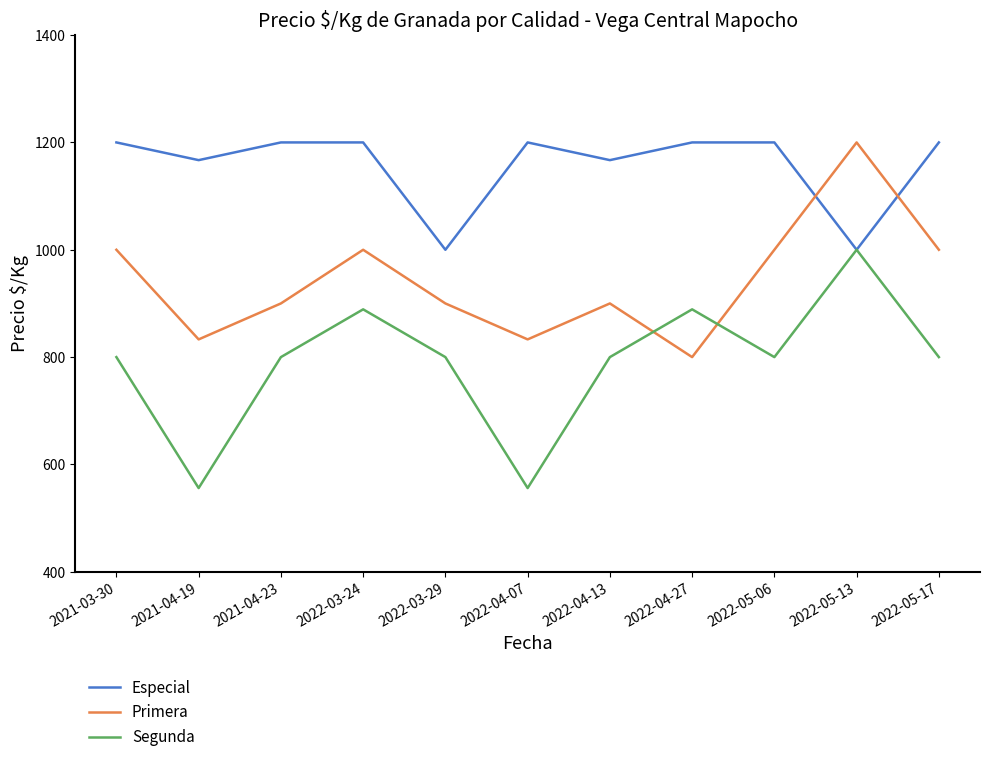

What is the approximate value of Segunda at 2022-05-17, to the nearest 10?

800